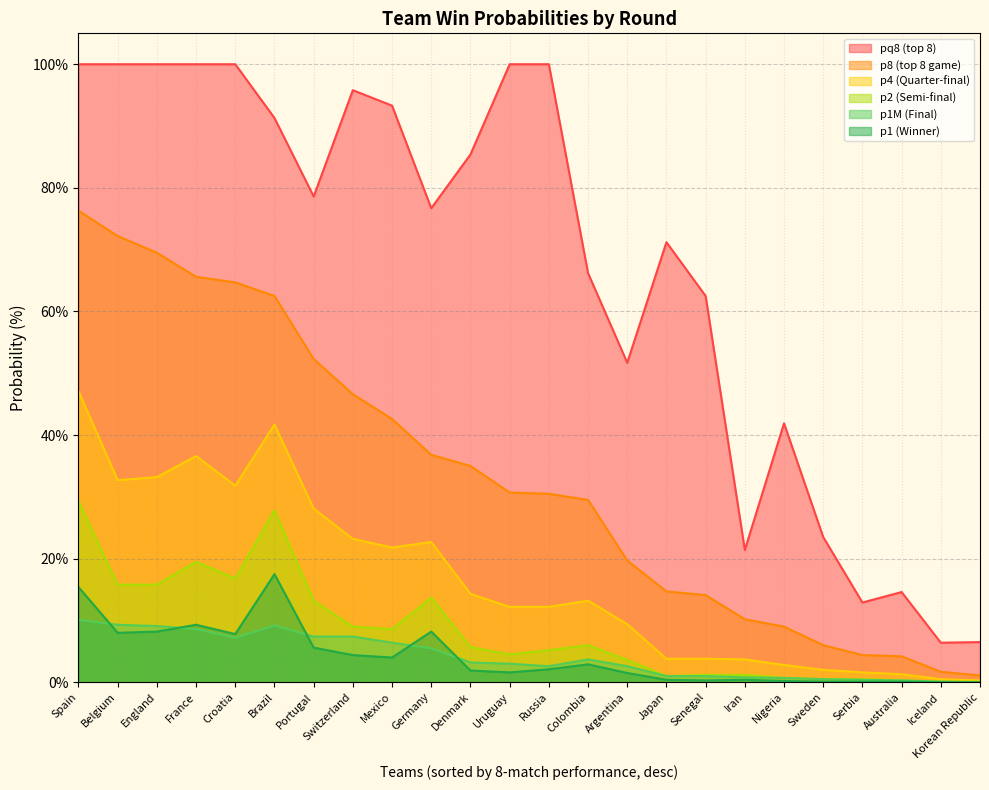

Rank the series at Korean Republic from highest to lowest value.

pq8, p8, p4, p2, p1M, p1